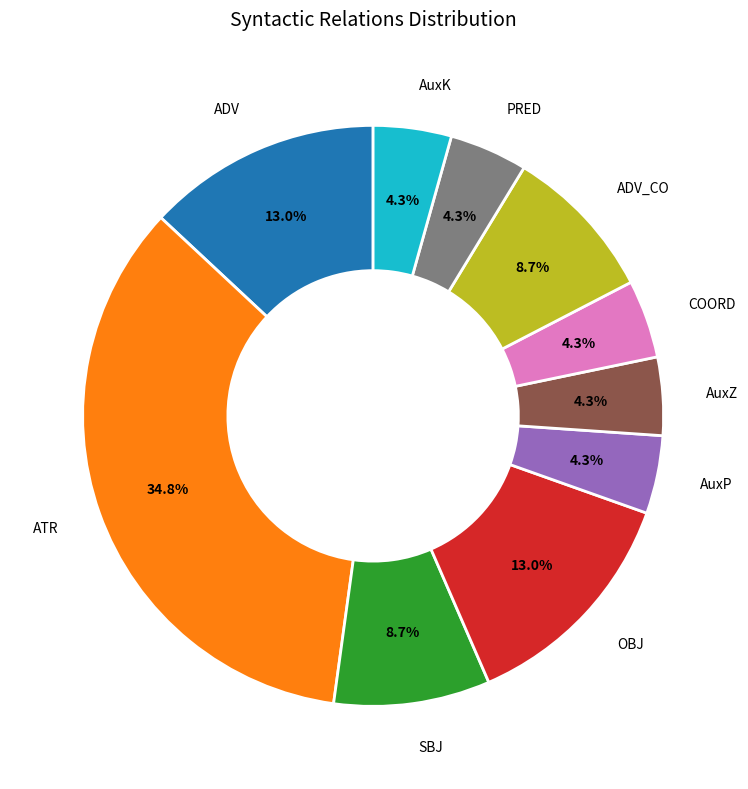

Is there any slice that represents more than half of the pie?

No